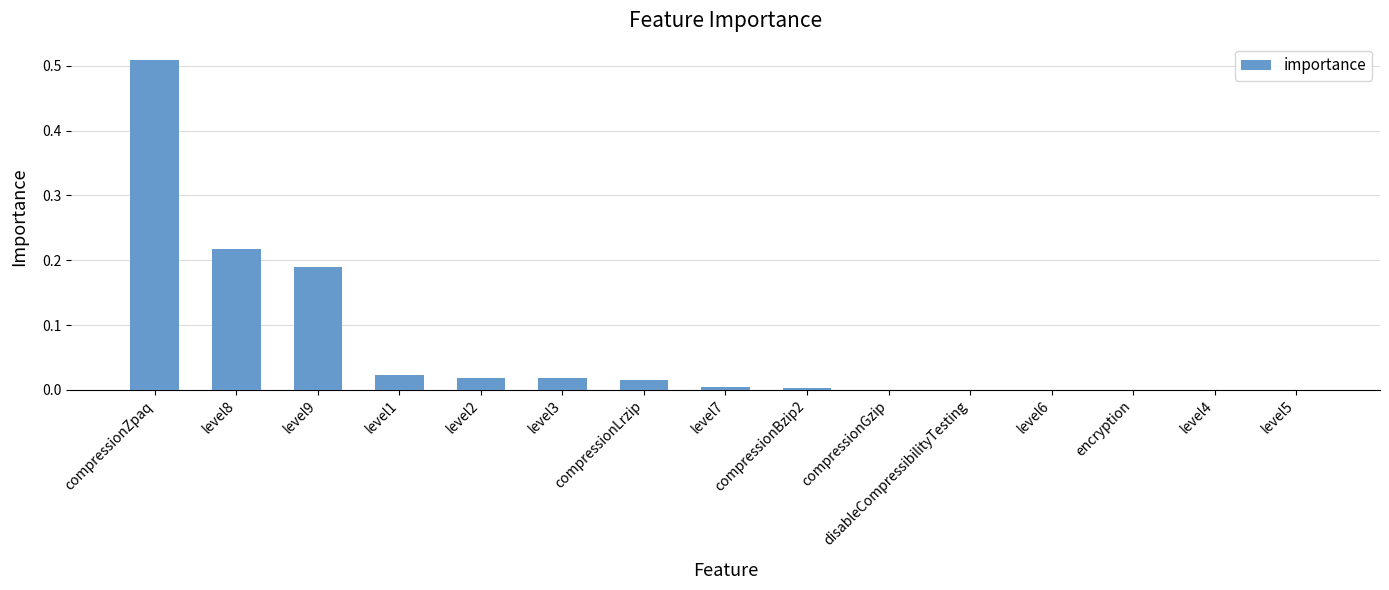

Which label corresponds to the largest value in the chart?

compressionZpaq